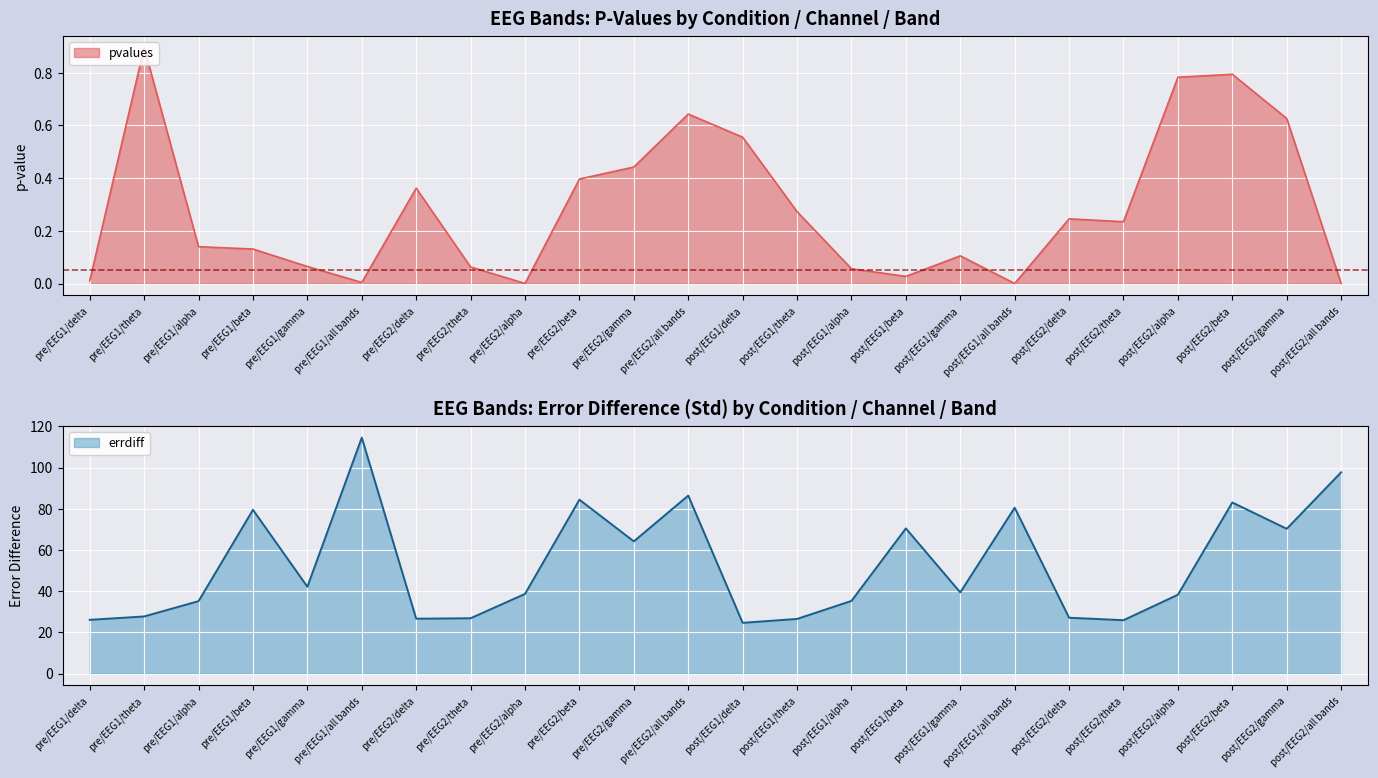

What is the difference between the maximum and minimum values in the pvalues series?

0.9